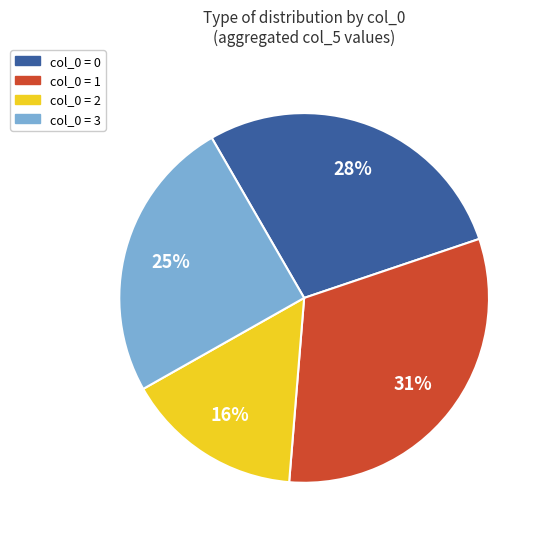

To the nearest percent, what percentage of the pie is col_0 = 0?

28%